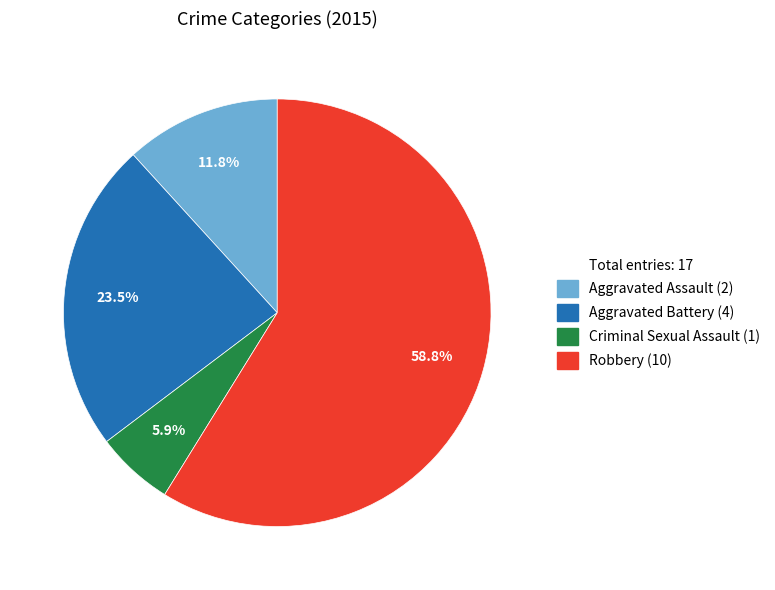

Is there any slice that represents more than half of the pie?

Yes